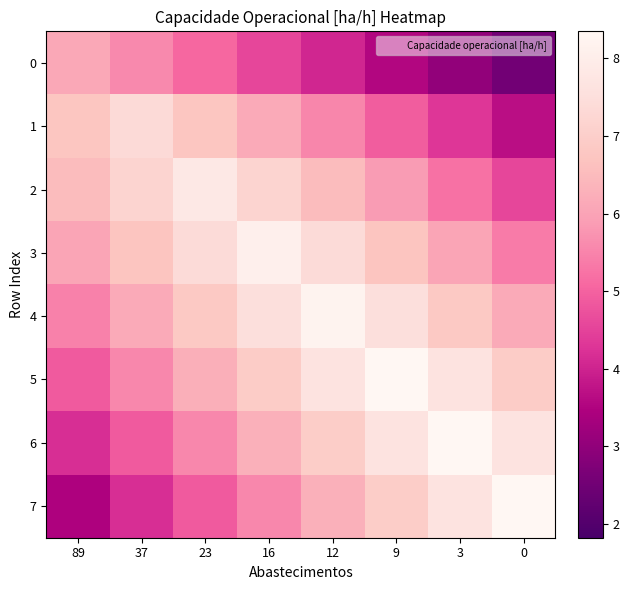

Between 37 and 12, which series saw the biggest shift?

6